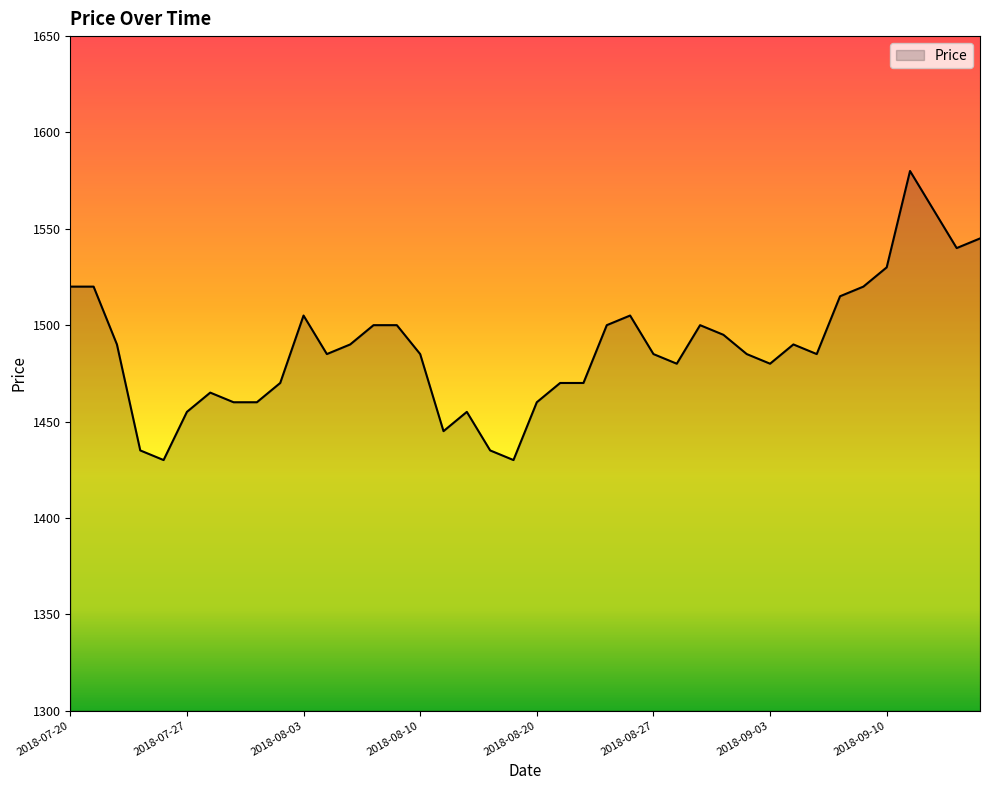

What is the difference between the maximum and minimum values?

150